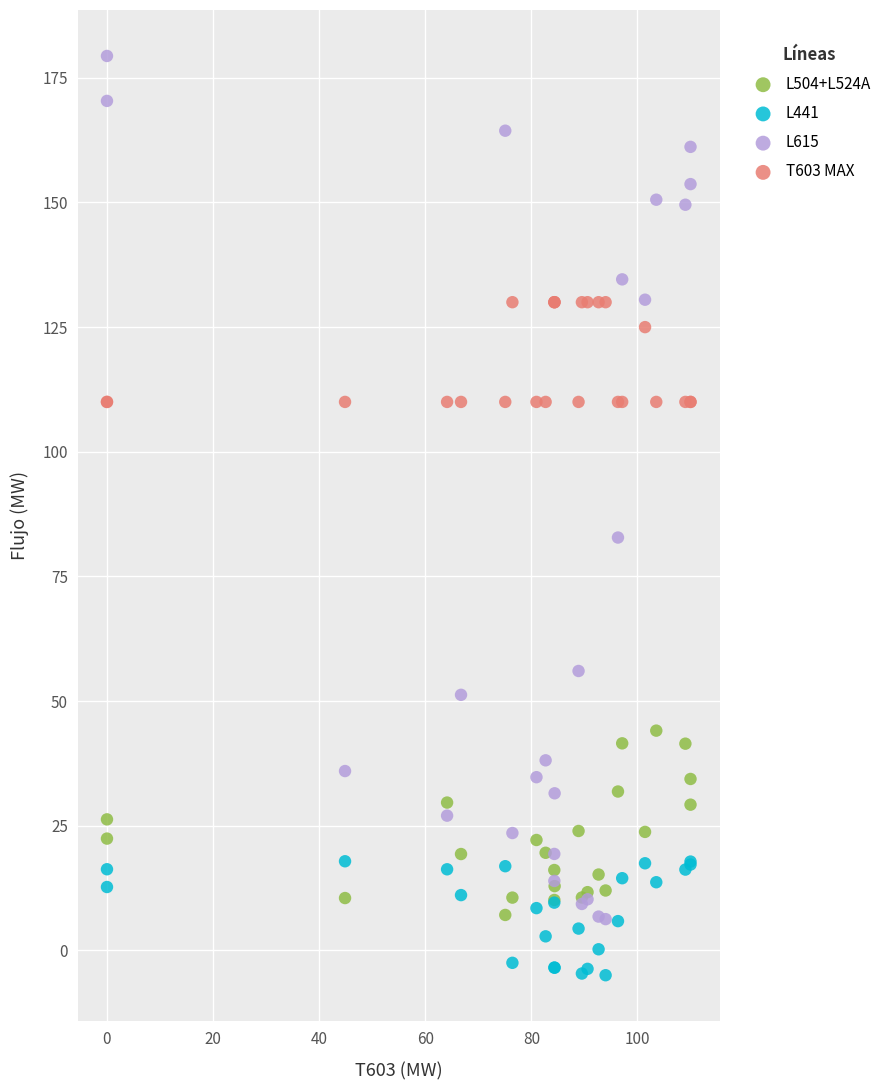

Which series contains the lowest Y value?

L441